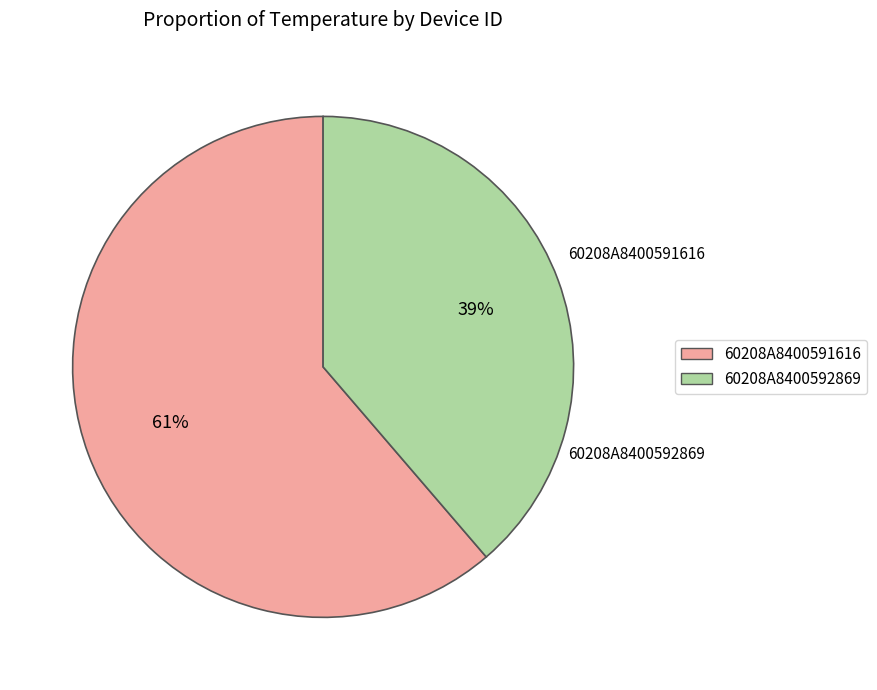

Between 60208A8400591616 and 60208A8400592869, which is larger?

60208A8400591616